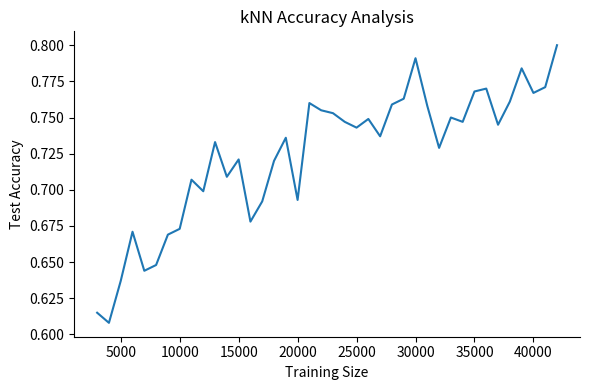

What is the difference between the maximum and minimum values?

0.2